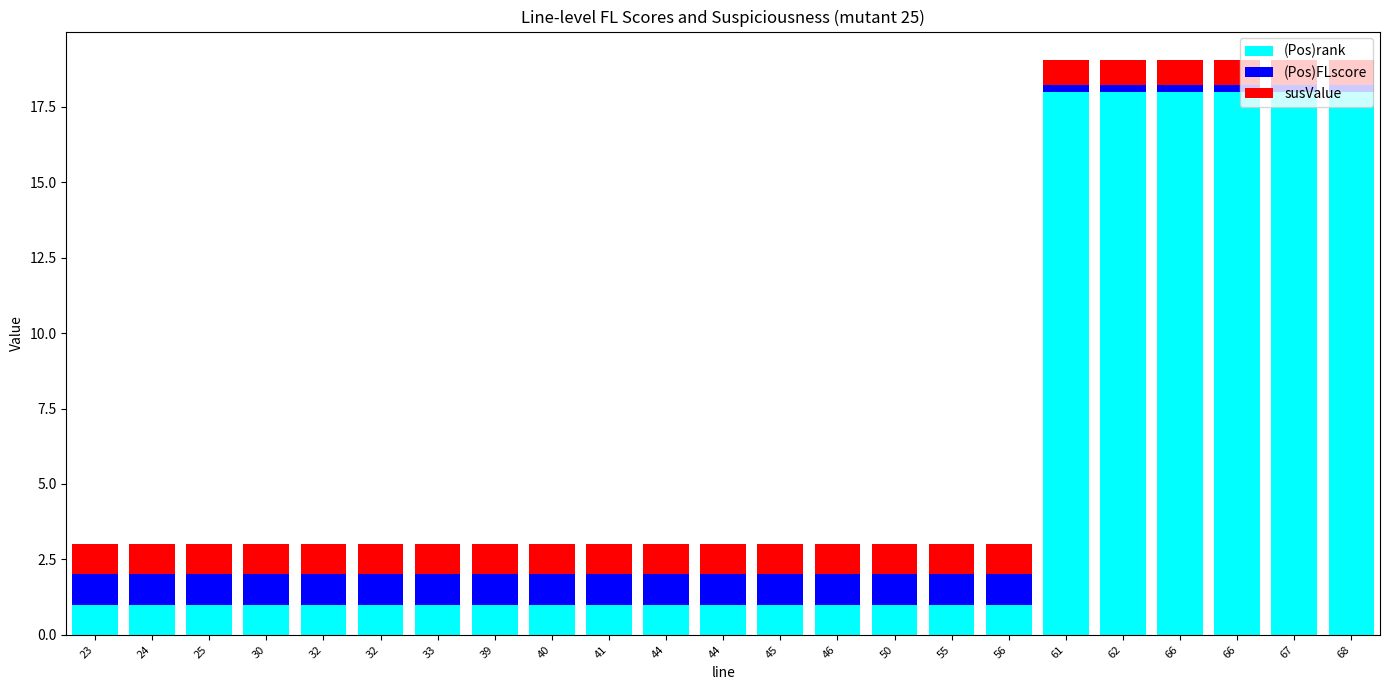

Count the number of data series in this chart.

3